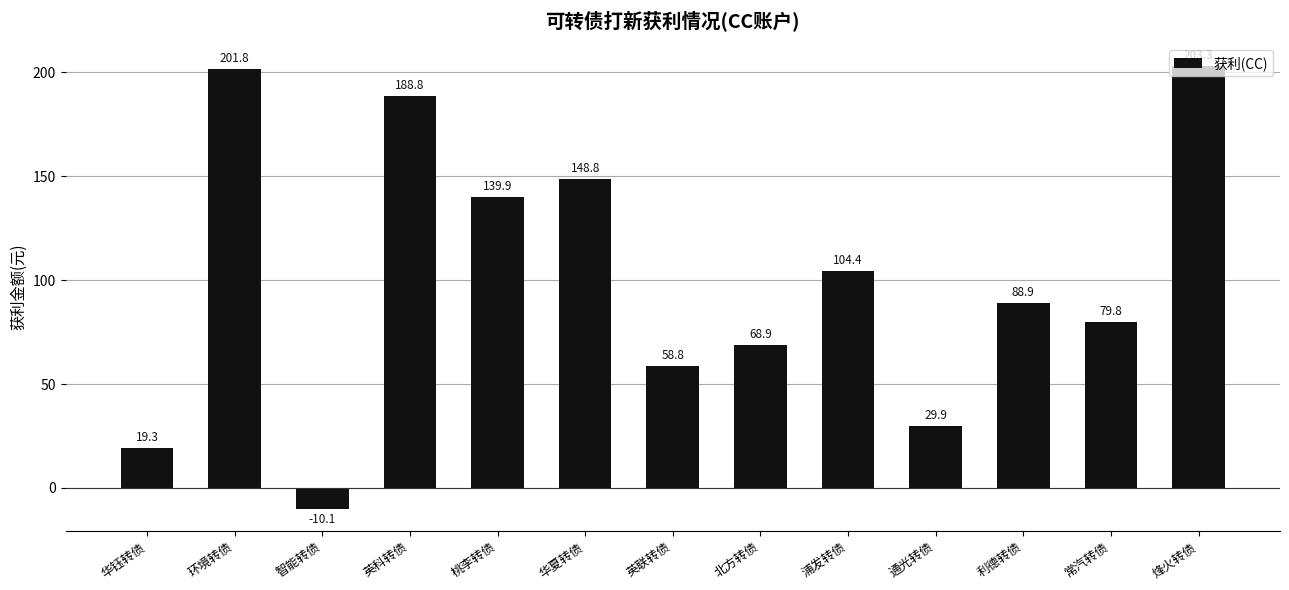

What is the difference between the values at 通光转债 and 英联转债?

28.9